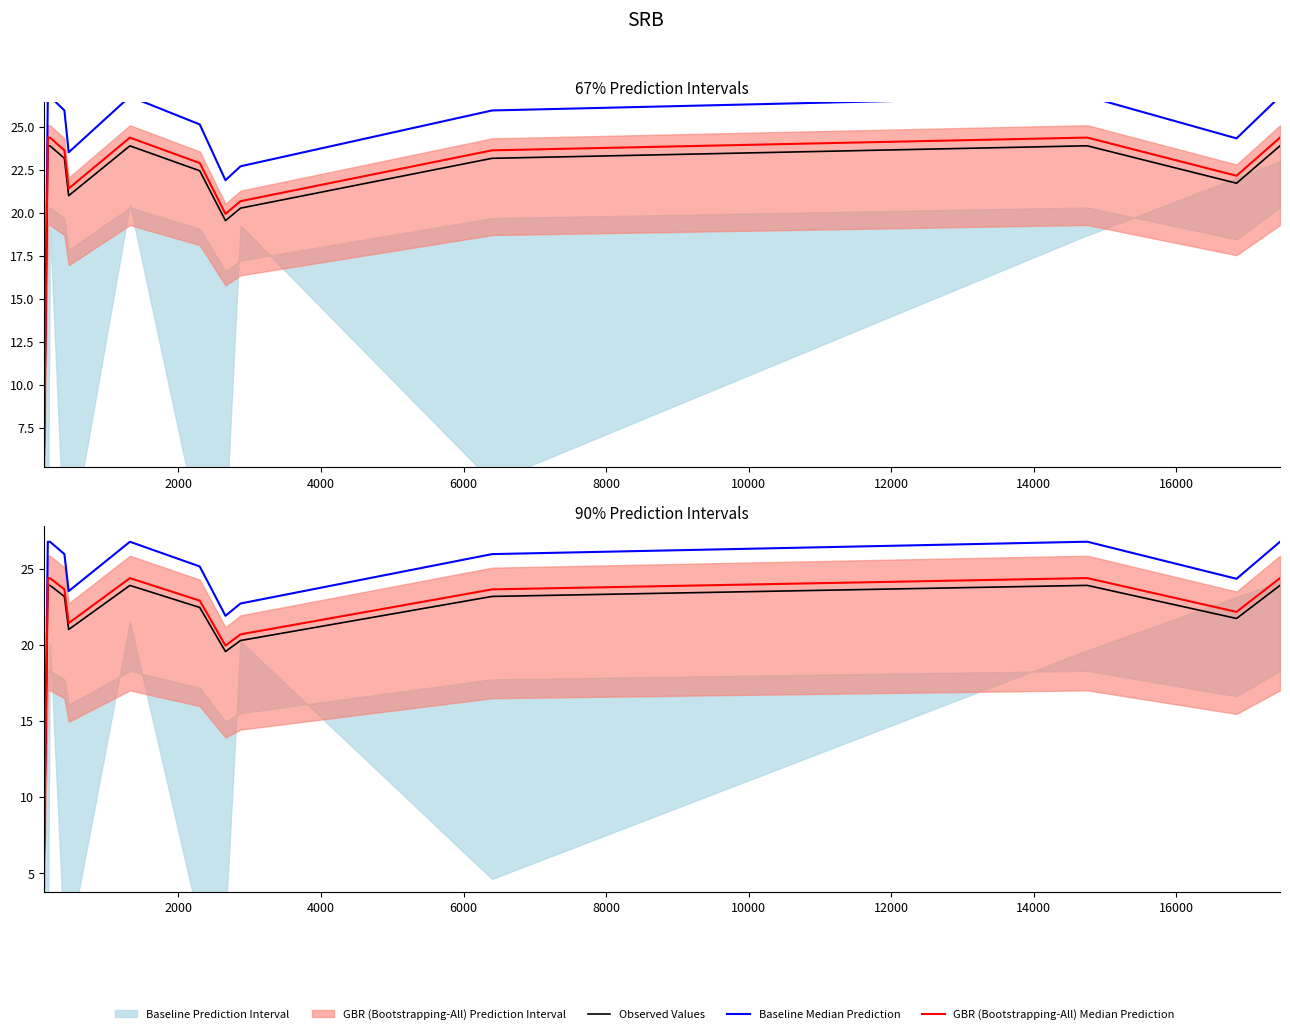

True or false: Baseline Median Prediction has more than 2 interior local peaks.

False